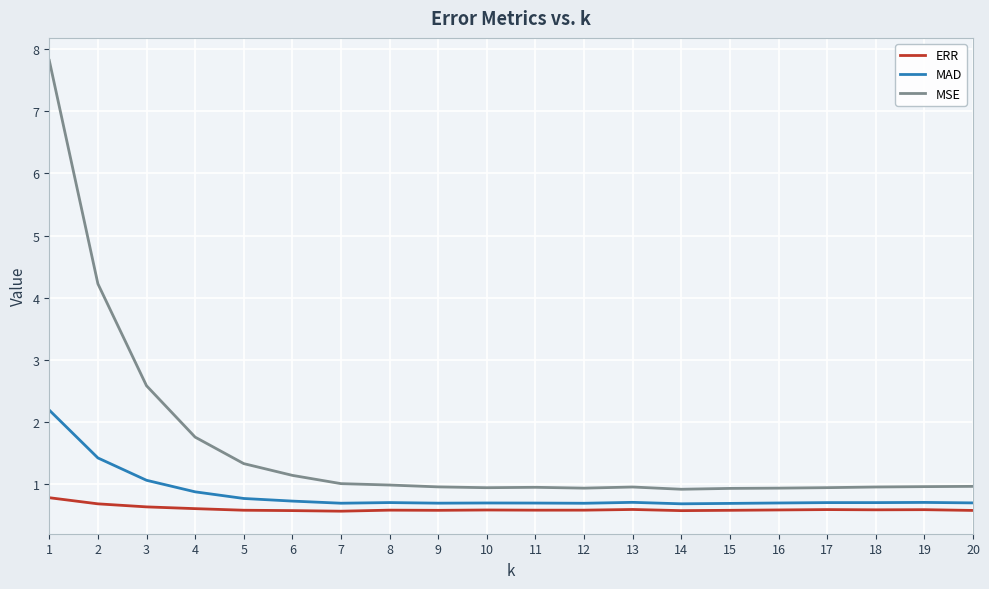

True or false: ERR and MAD cross at least once.

False